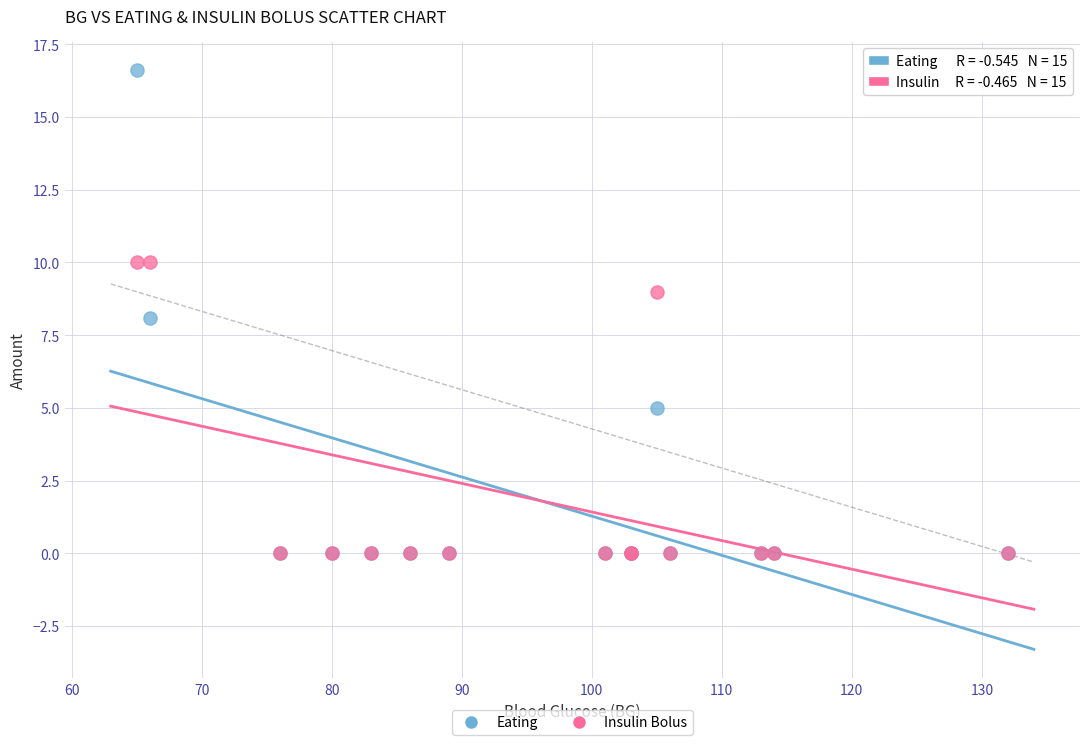

What are all the series names shown in the legend?

Eating, Insulin Bolus